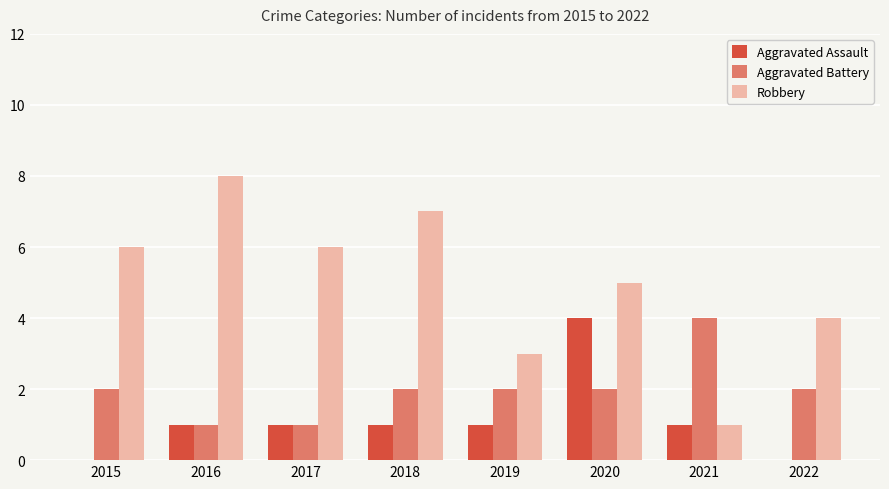

Between 2015 and 2019, which series saw the biggest shift?

Robbery